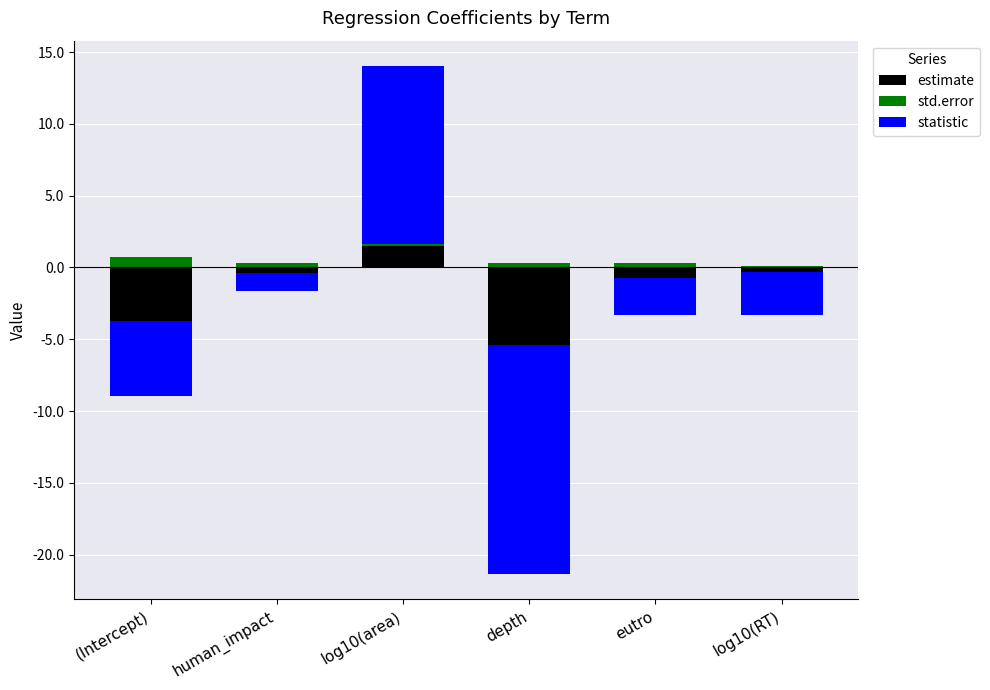

At which category is the sum across all series the highest?

log10(area)